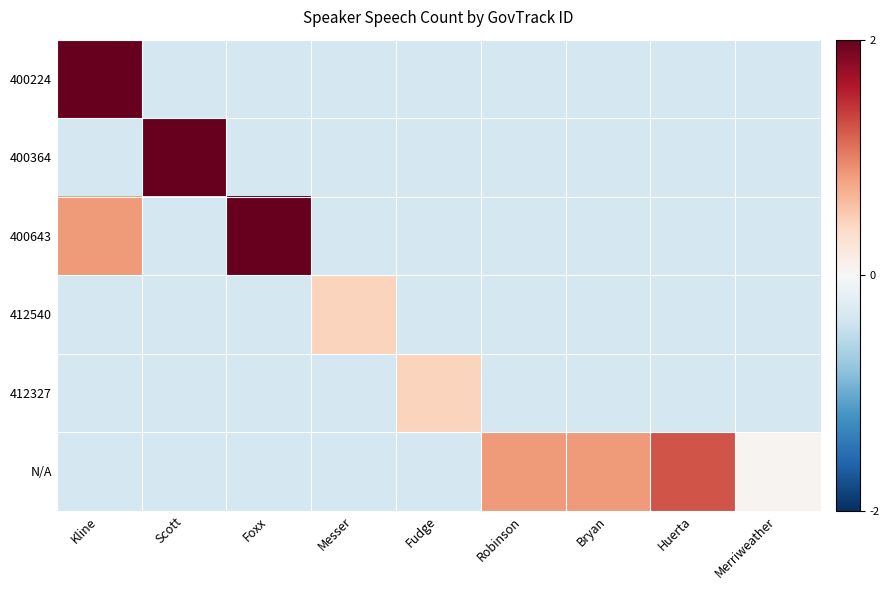

Count the number of categories in the chart.

9